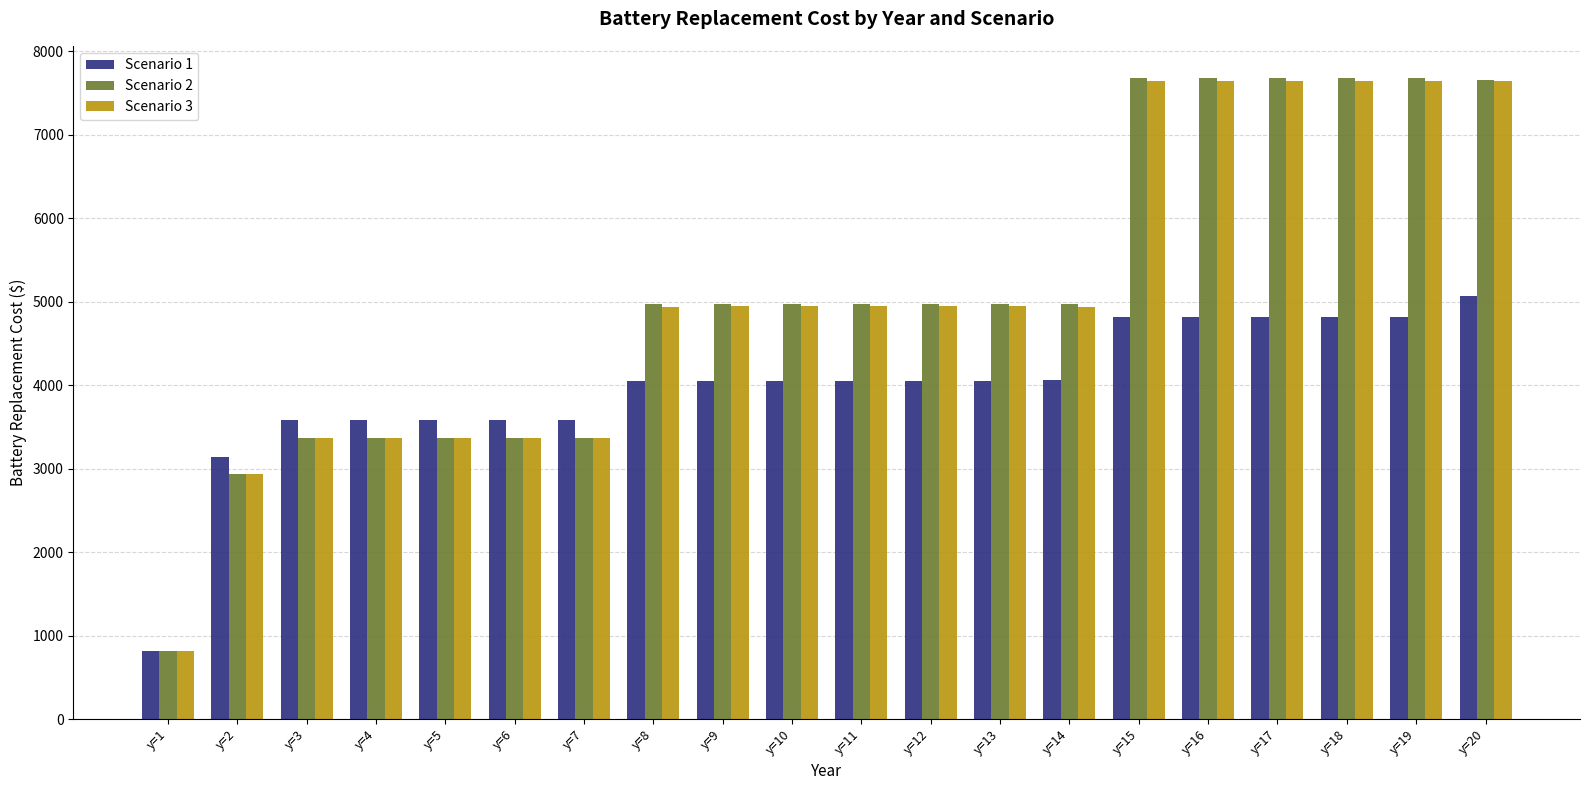

At which label does Scenario 1 reach its minimum?

y=1